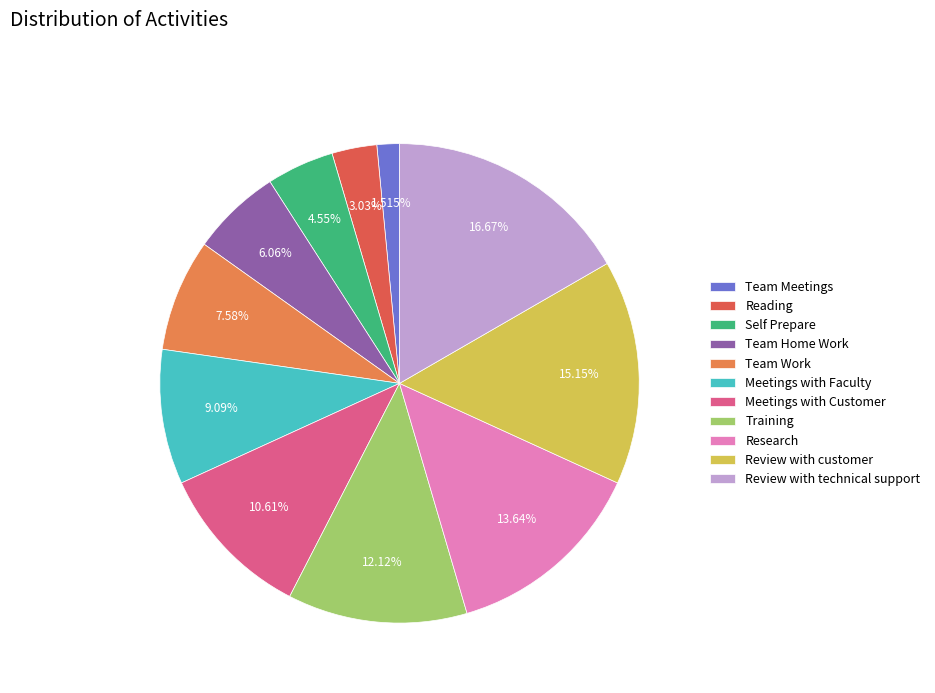

Do Meetings with Customer and Training together represent more than half of the pie?

No